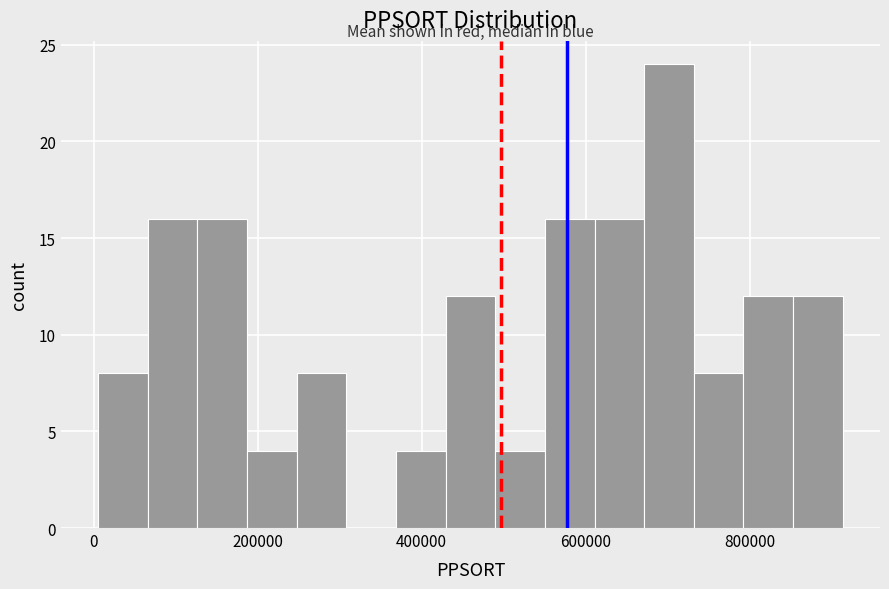

Around what value on the x-axis is the tallest bar? Give the approximate position of its centre, as read against the axis.

700000